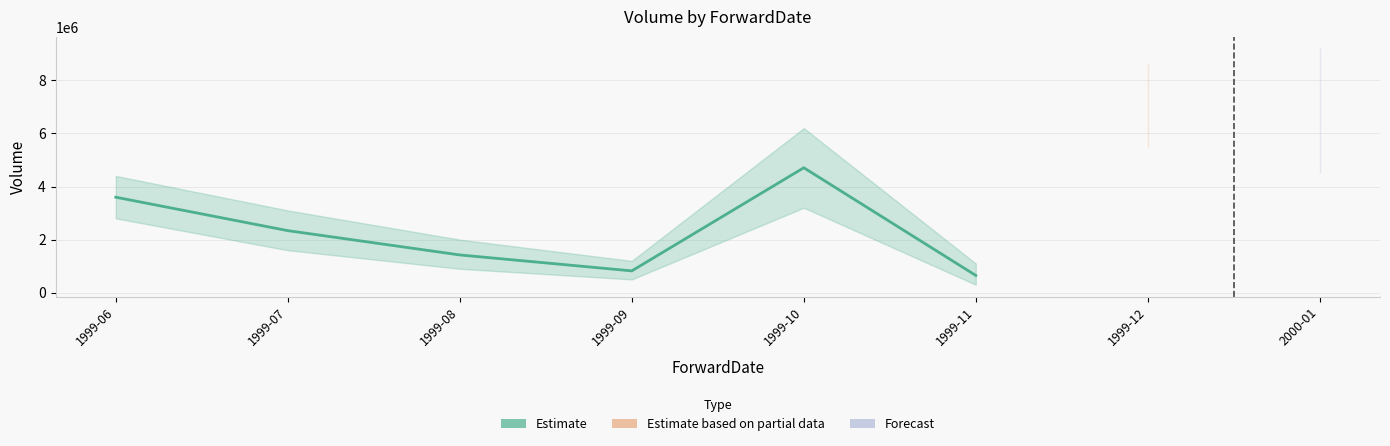

Approximately how many times larger is the value at 1999-07 compared to 1999-10?

0.5